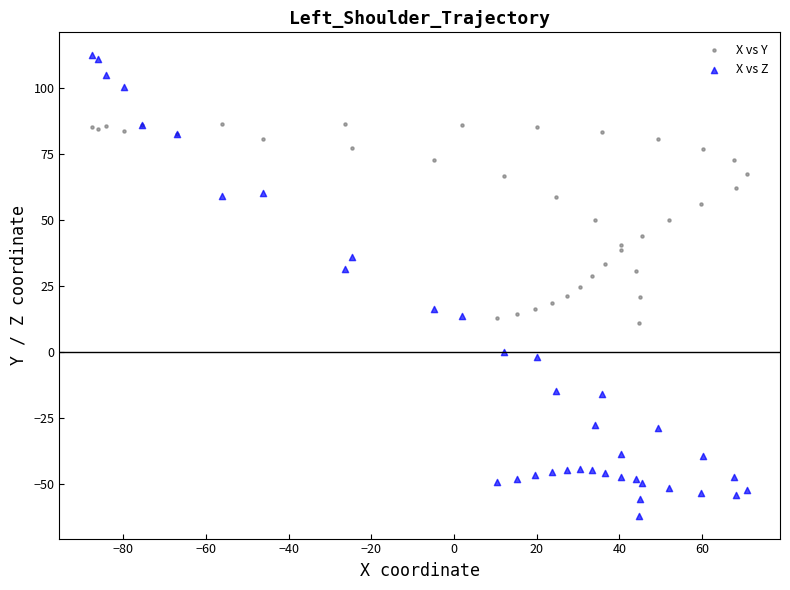

Which series has the largest Y range (max minus min)?

X vs Z